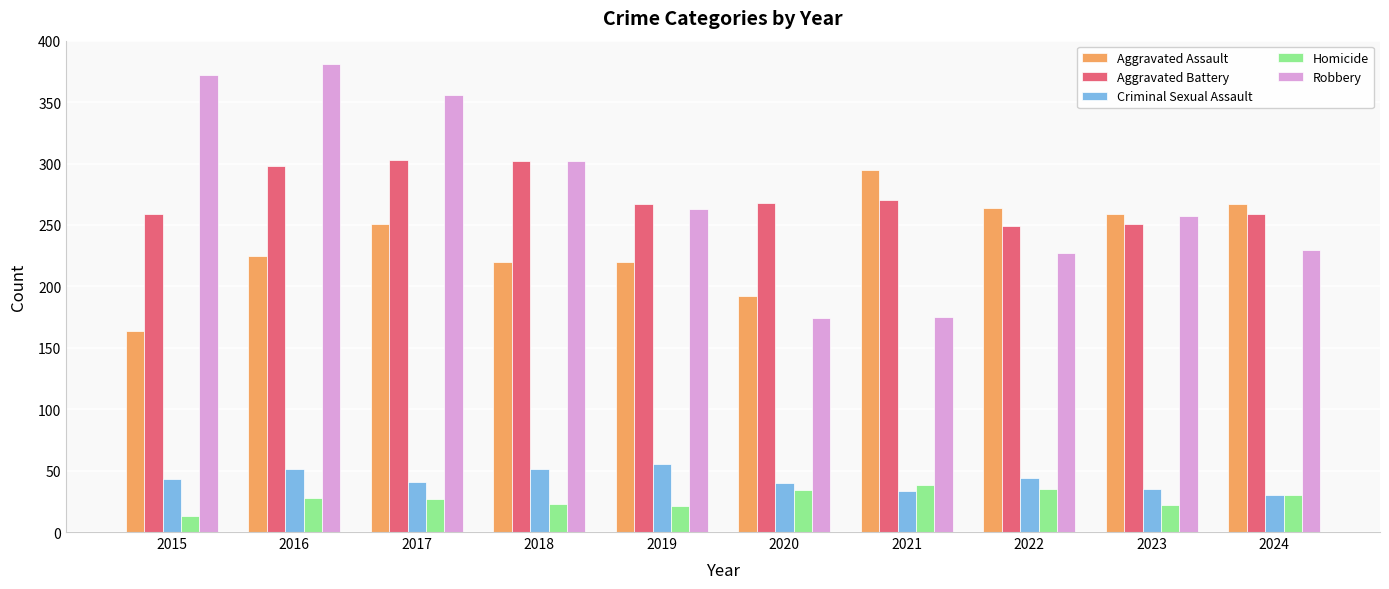

Are the bars grouped side by side (vs. stacked)?

Yes